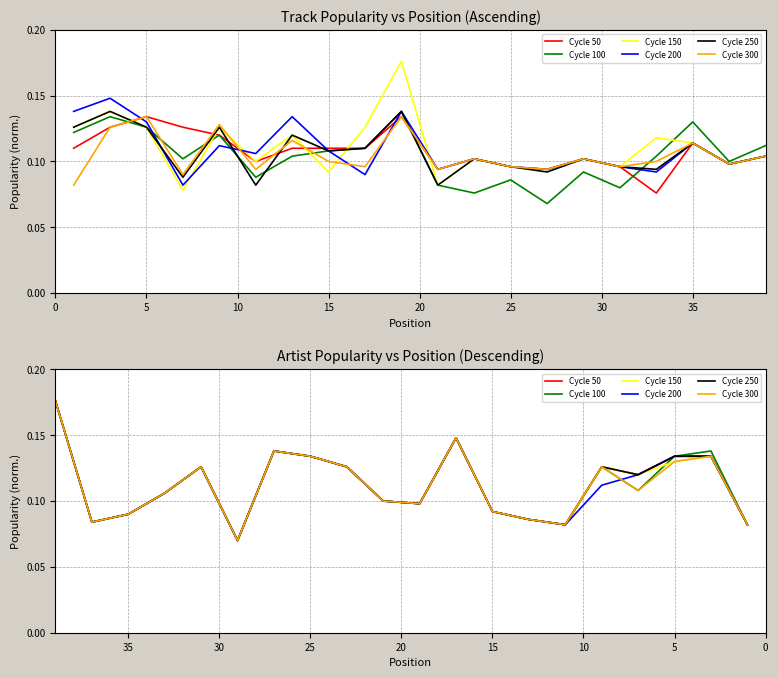

Reading left to right, list all the values displayed in this chart.

Cycle 50: 0.2	0.1	0.1	0.1	0.1	0.1	0.1	0.1	0.1	0.1	0.1	0.1	0.1	0.1	0.1	0.1	0.1	0.1	0.1	0.1
Cycle 100: 0.2	0.1	0.1	0.1	0.1	0.1	0.1	0.1	0.1	0.1	0.1	0.1	0.1	0.1	0.1	0.1	0.1	0.1	0.1	0.1
Cycle 150: 0.2	0.1	0.1	0.1	0.1	0.1	0.1	0.1	0.1	0.1	0.1	0.1	0.1	0.1	0.1	0.1	0.1	0.1	0.1	0.1
Cycle 200: 0.2	0.1	0.1	0.1	0.1	0.1	0.1	0.1	0.1	0.1	0.1	0.1	0.1	0.1	0.1	0.1	0.1	0.1	0.1	0.1
Cycle 250: 0.2	0.1	0.1	0.1	0.1	0.1	0.1	0.1	0.1	0.1	0.1	0.1	0.1	0.1	0.1	0.1	0.1	0.1	0.1	0.1
Cycle 300: 0.2	0.1	0.1	0.1	0.1	0.1	0.1	0.1	0.1	0.1	0.1	0.1	0.1	0.1	0.1	0.1	0.1	0.1	0.1	0.1